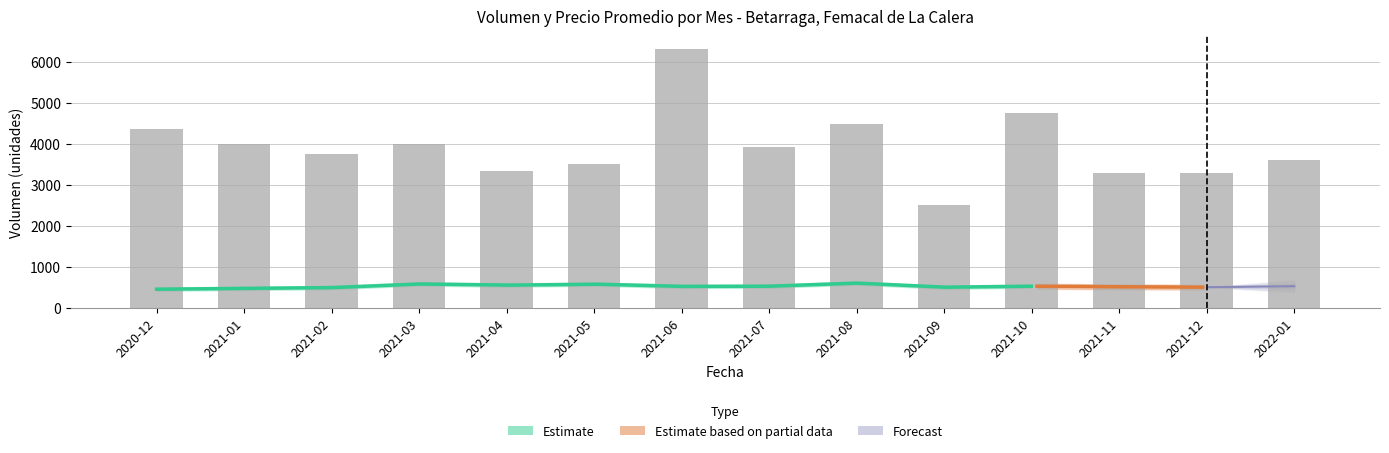

What is the sum of the values at 2021-08 and 2021-04?

7850